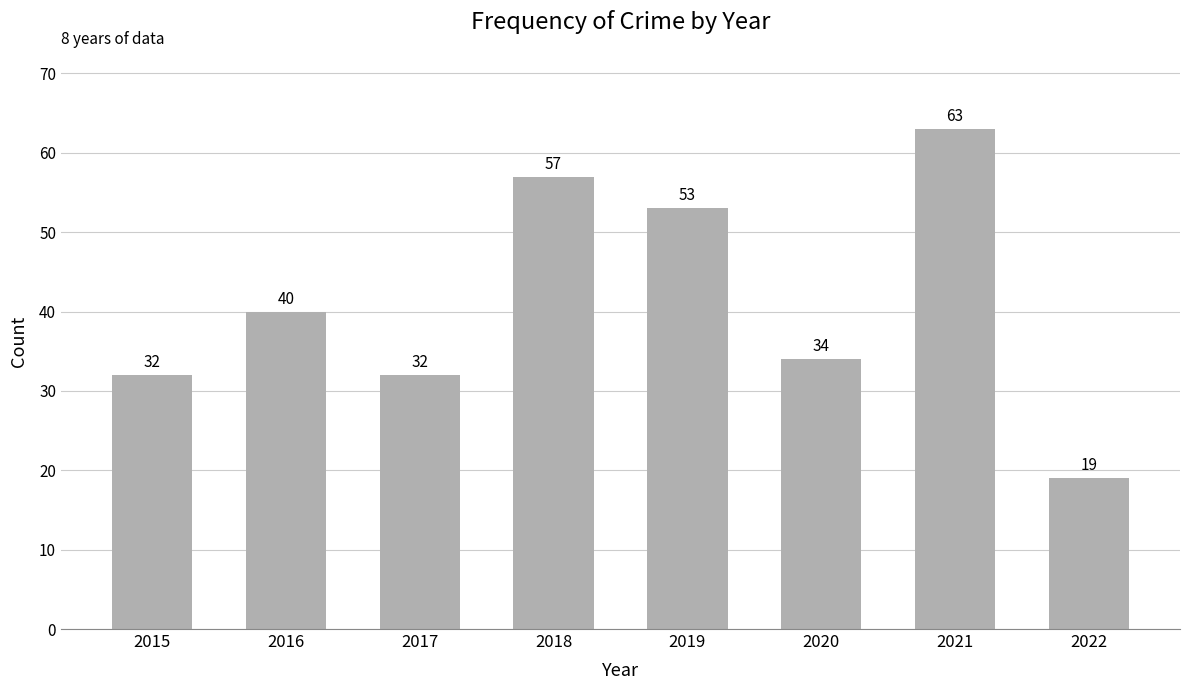

Approximately how many times larger is the value at 2016 compared to 2021?

0.6